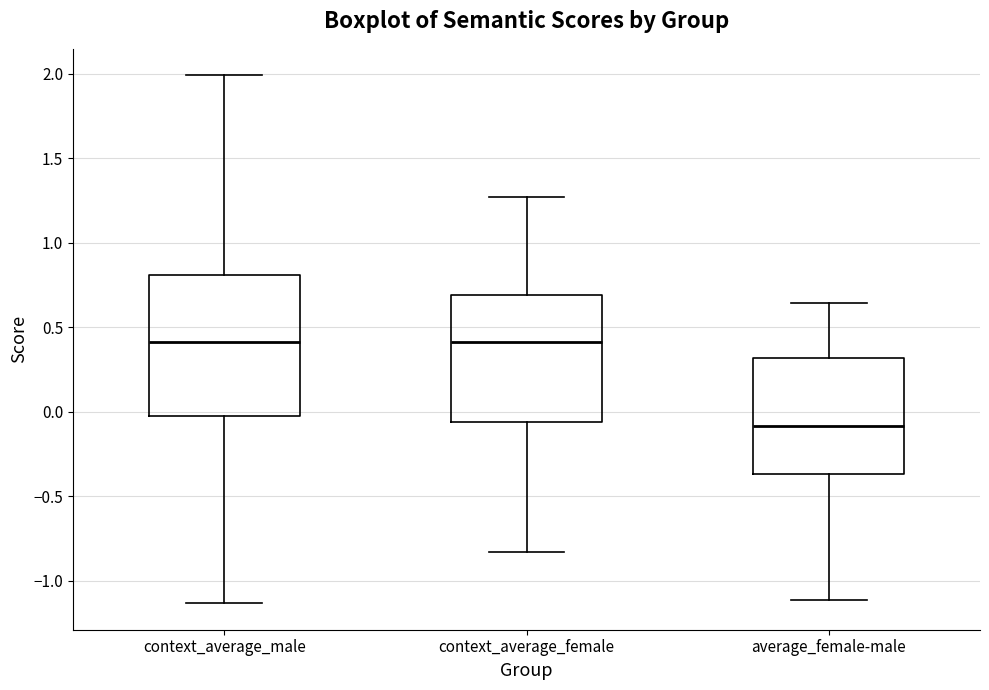

Reading left to right, transcribe this box plot: for each box, give where its median line is, the range the box spans, and where its two whiskers end, as read against the y-axis. The values are not printed on the chart, so give them approximately, as read against the axis.

context_average_male: median 0.40, box -0.05 to 0.80, whiskers -1.15 to 2.00
context_average_female: median 0.40, box -0.05 to 0.70, whiskers -0.85 to 1.25
average_female-male: median -0.10, box -0.35 to 0.30, whiskers -1.10 to 0.65